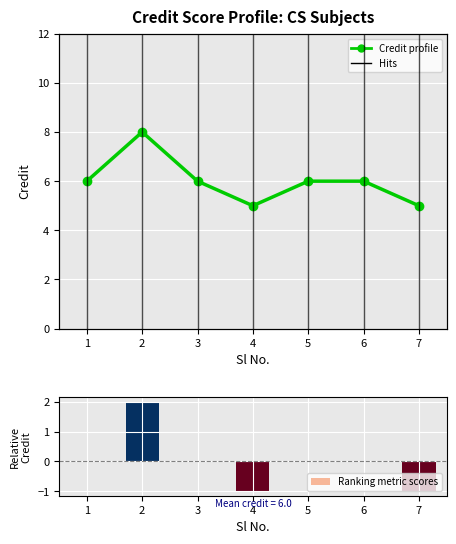

Rank the categories by Ranking metric scores value from highest to lowest.

2, 1, 3, 5, 6, 4, 7